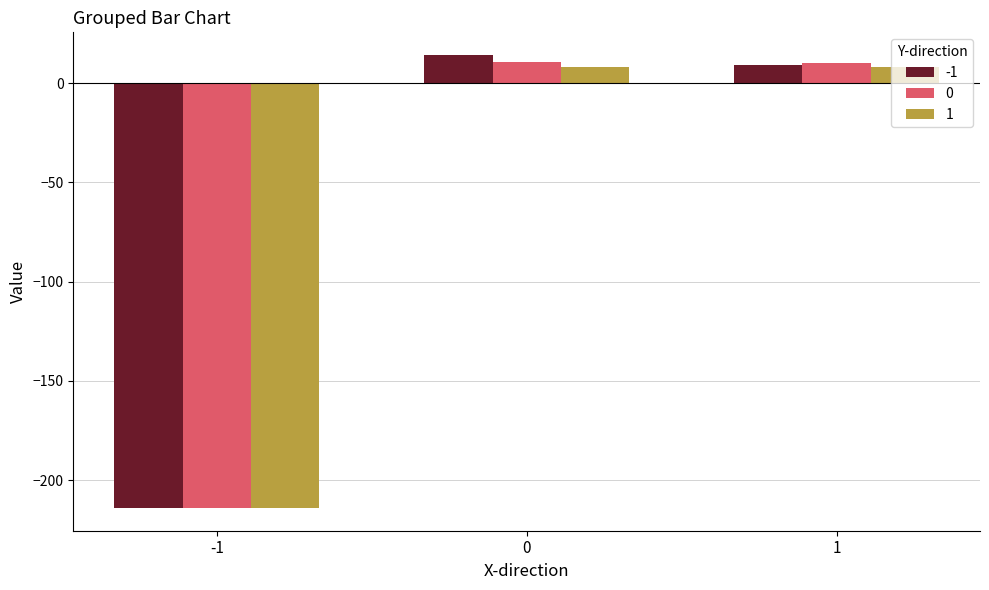

What is the lowest value of the 1 series?

-214.0